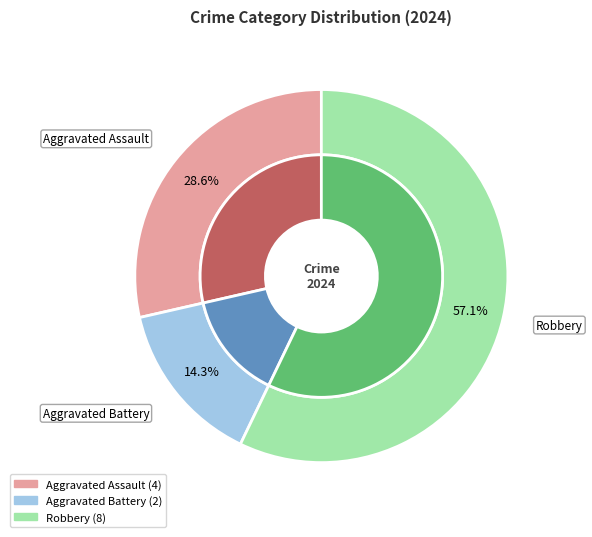

Is there any slice that represents more than half of the pie?

Yes